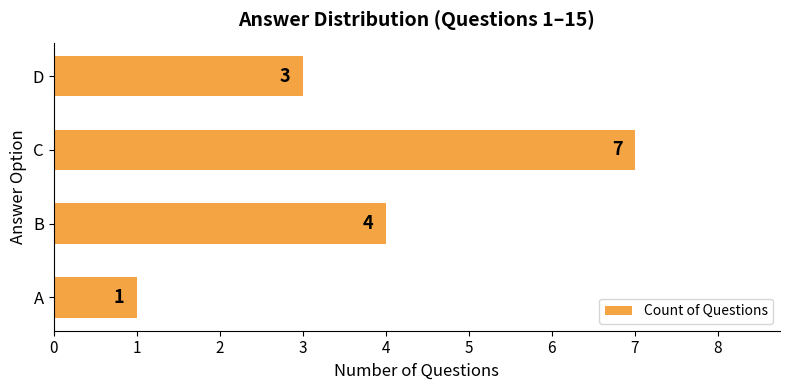

Are the bars grouped side by side (vs. stacked)?

No